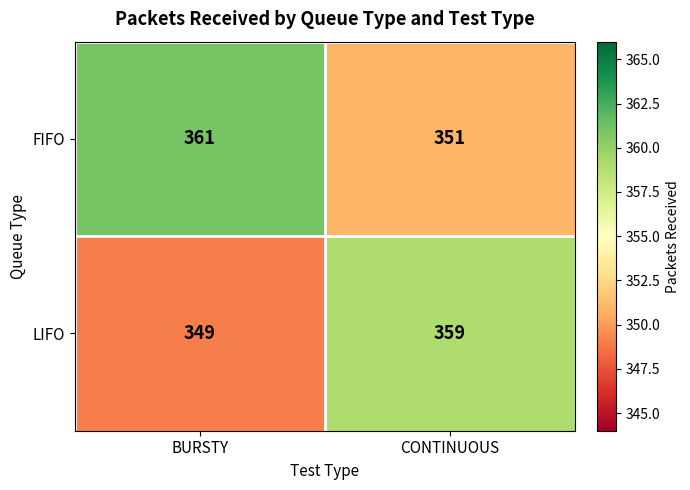

The FIFO series shows 166 at BURSTY. True or false?

False